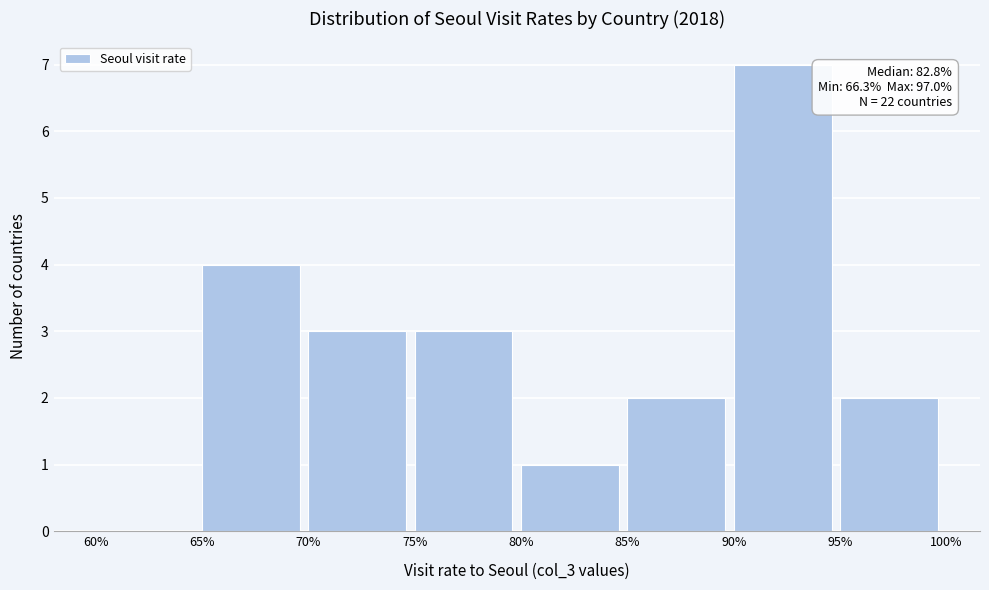

Over which range of the x-axis is the bar tallest?

90% to 95%